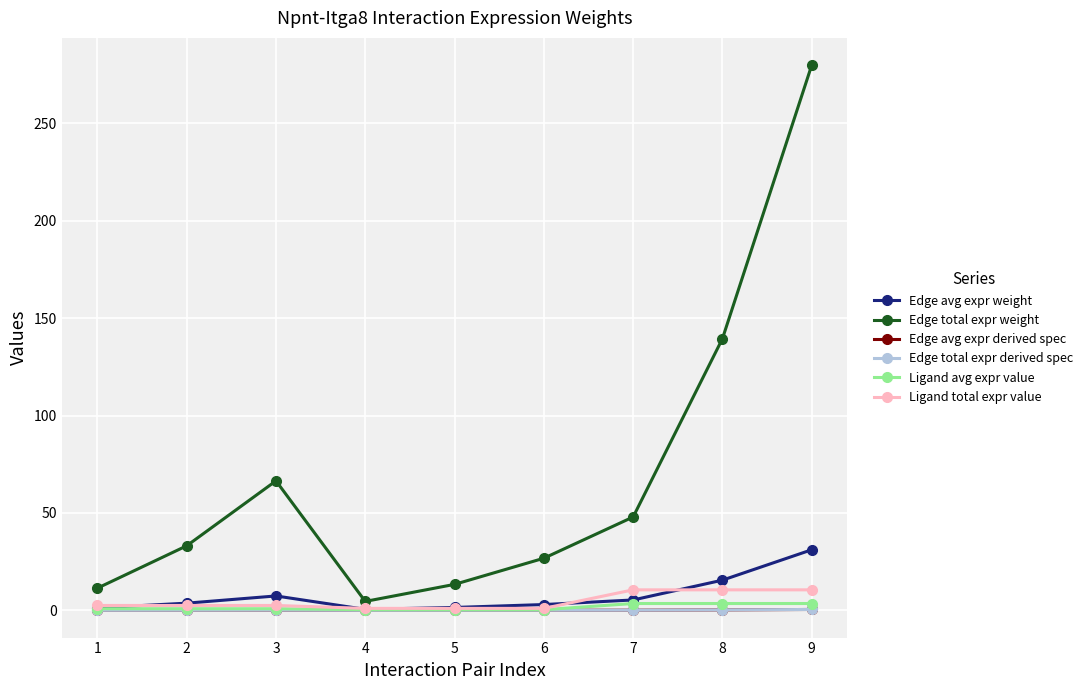

Does the chart have visible grid lines?

Yes